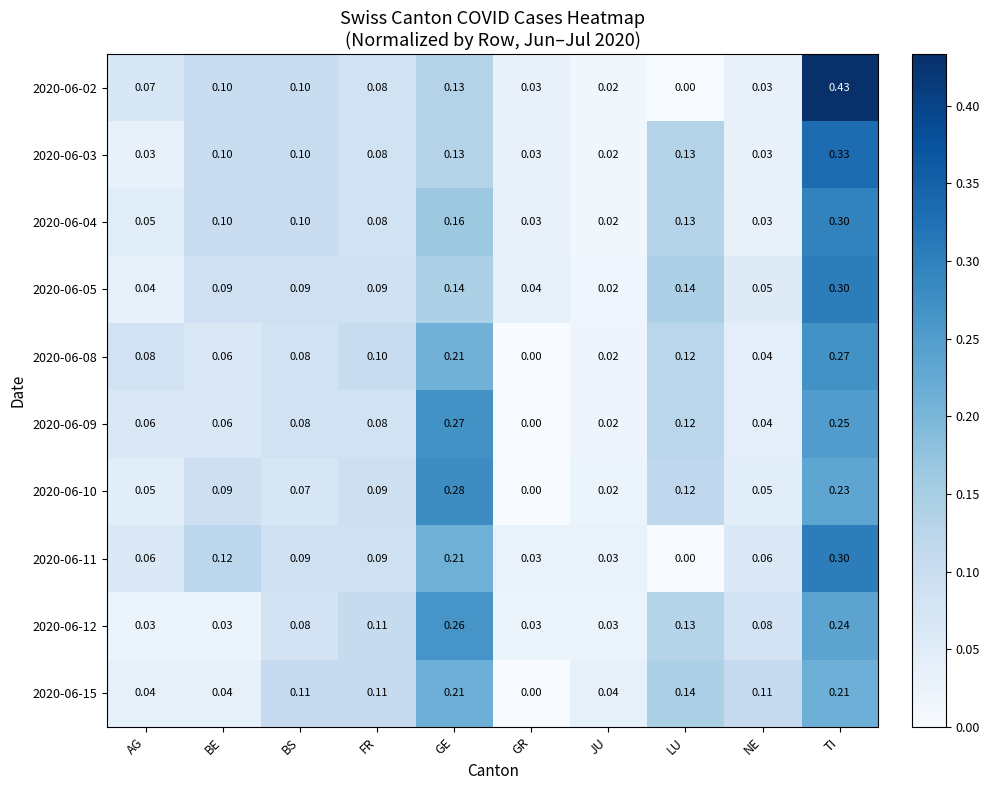

Which category has the lowest value in the 2020-06-10 series?

GR